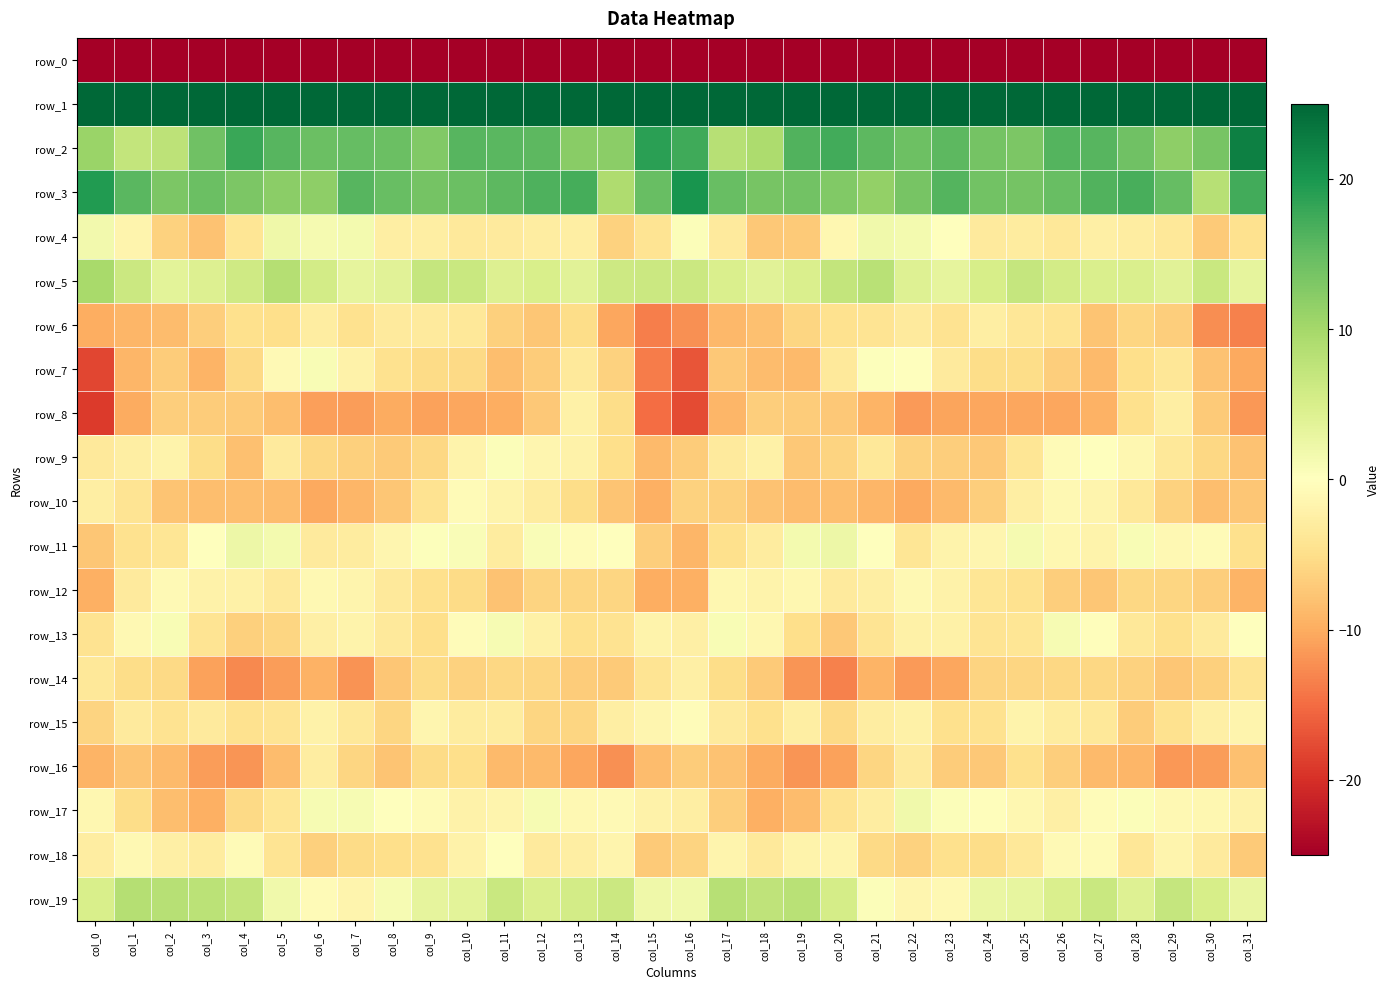

At which label does row_4 reach its peak?

col_5